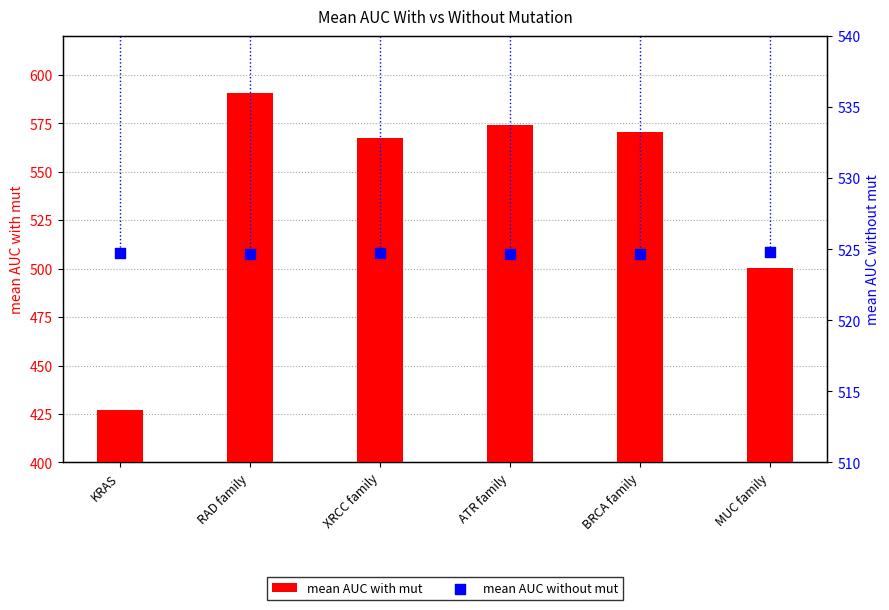

What are all the series names shown in the legend?

mean AUC with mut, mean AUC without mut